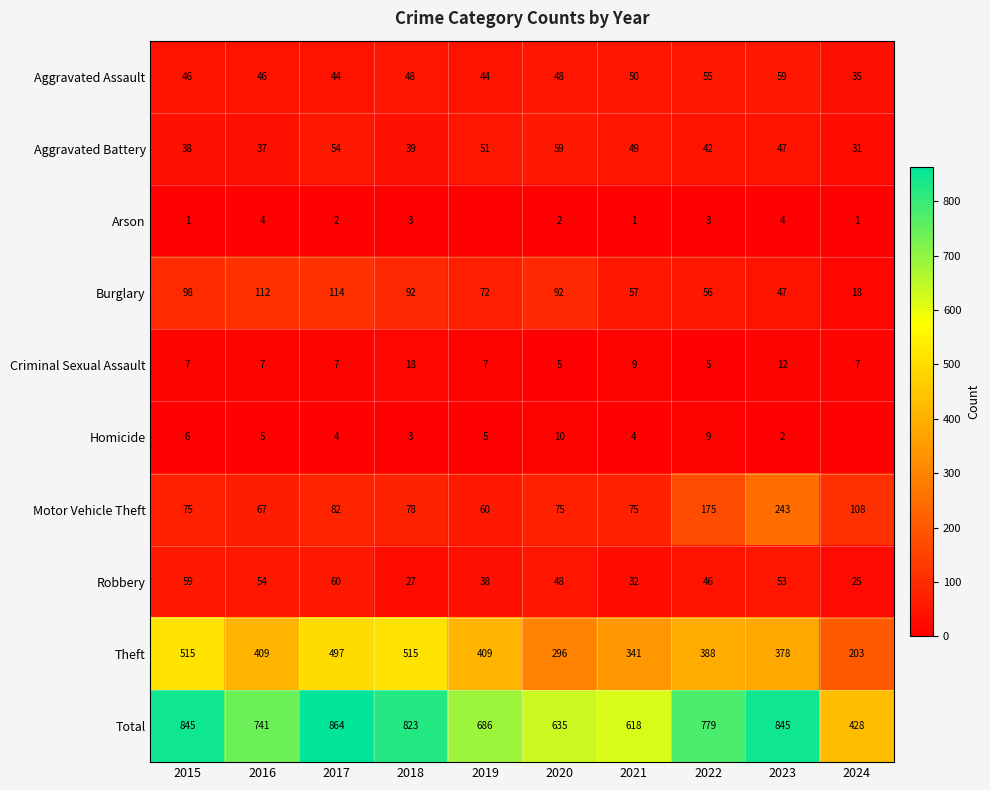

What is the sum of all Total values?

7264